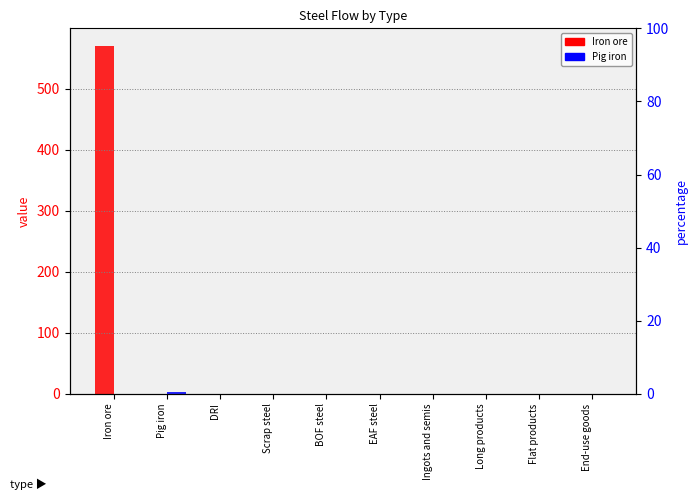

How many values in Iron ore are above zero?

1